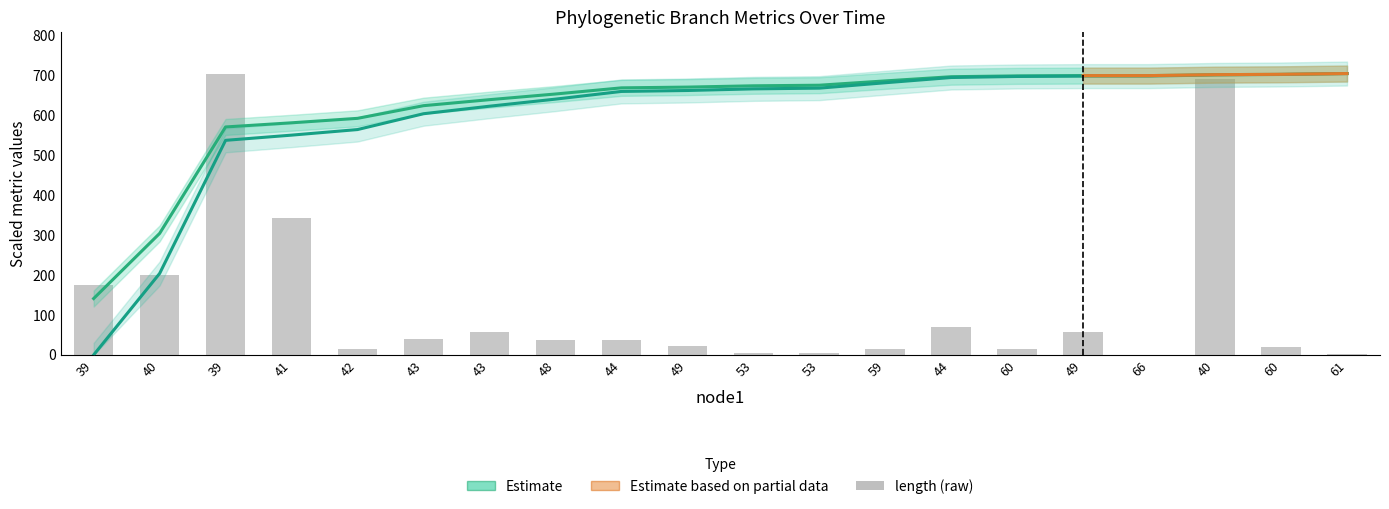

Is the value of length at 43 greater than the value of endNodeL at 60?

No